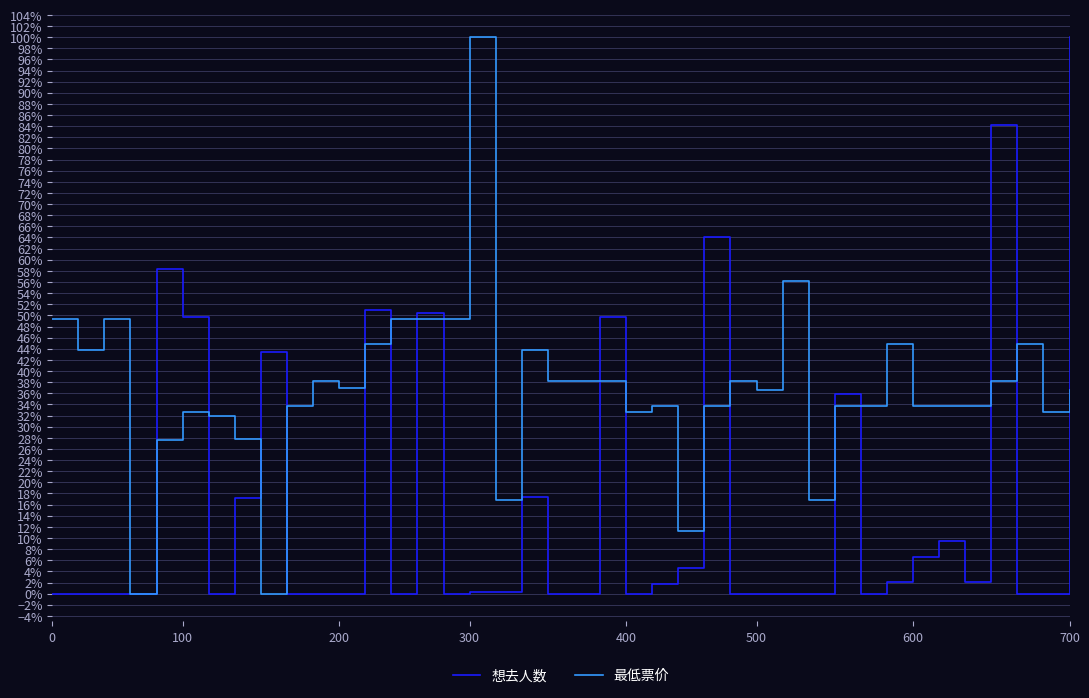

Which series ends up on top after the final intersection of 想去人数 and 最低票价?

想去人数